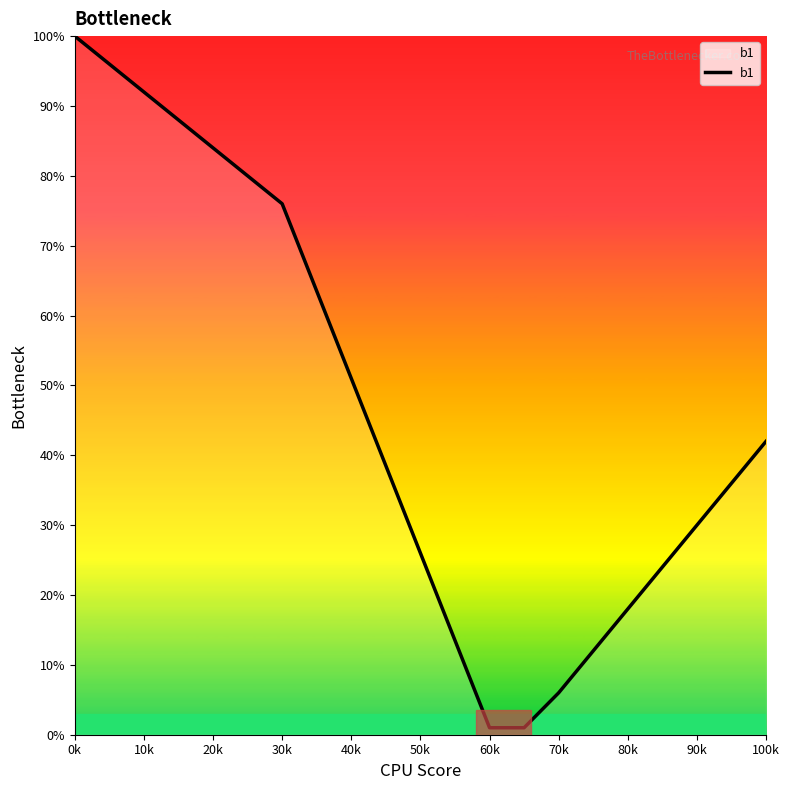

What is the maximum value shown in the chart?

100.0